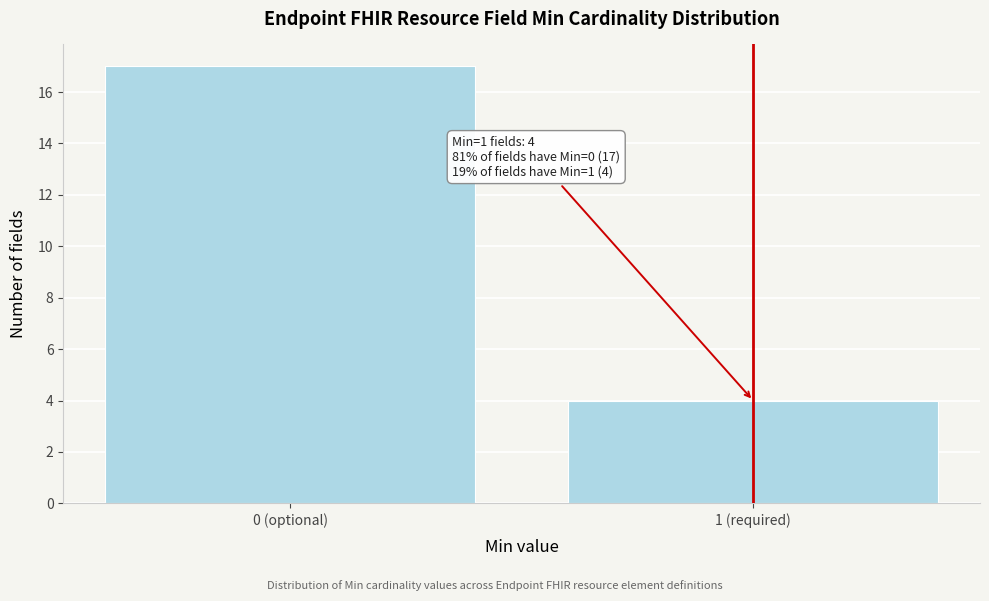

Reading left to right, what are all the values shown in this chart?

17	4